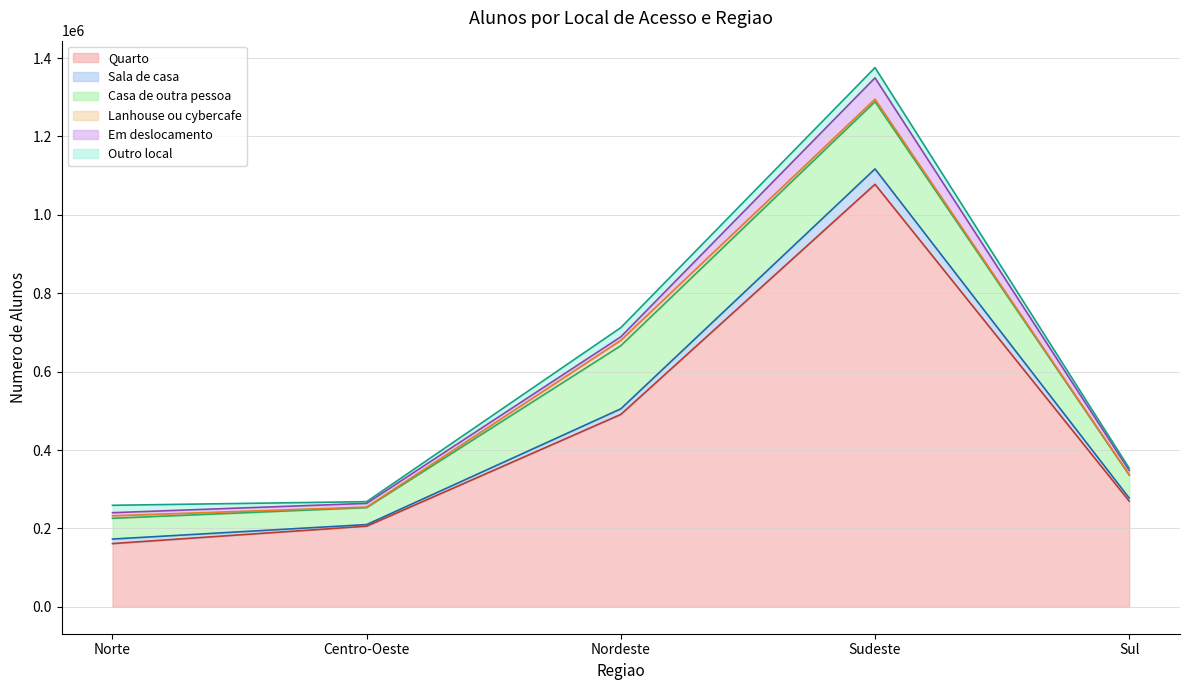

Between Centro-Oeste and Sul, which is larger?

Sul